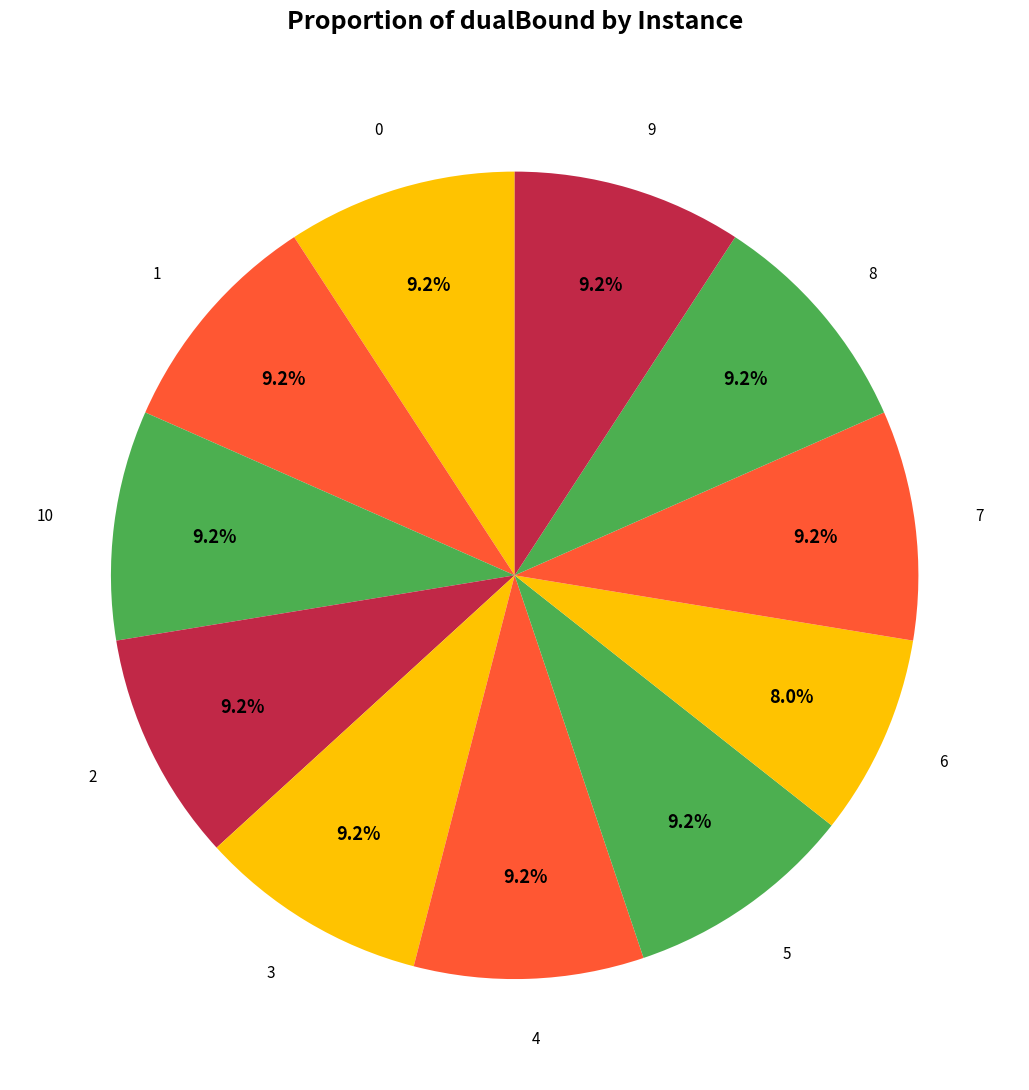

How many segments does this pie chart have?

11